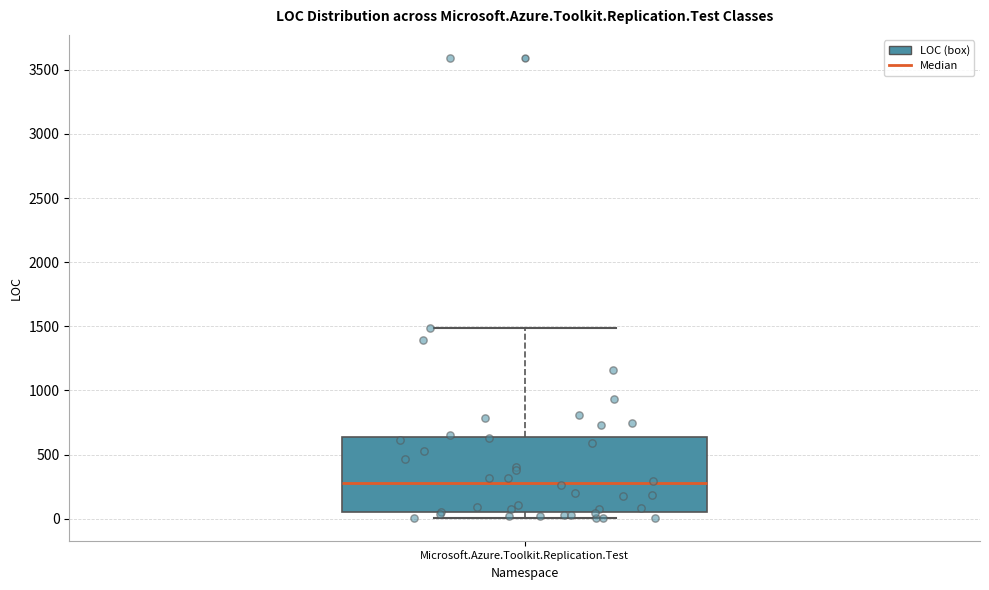

Read this box plot against the y-axis: the position of the median line, the range covered by the box, and the ends of both whiskers. The values are not printed on the chart, so give them approximately, as read against the axis.

median 300, box 50 to 650, whiskers 0 to 1500